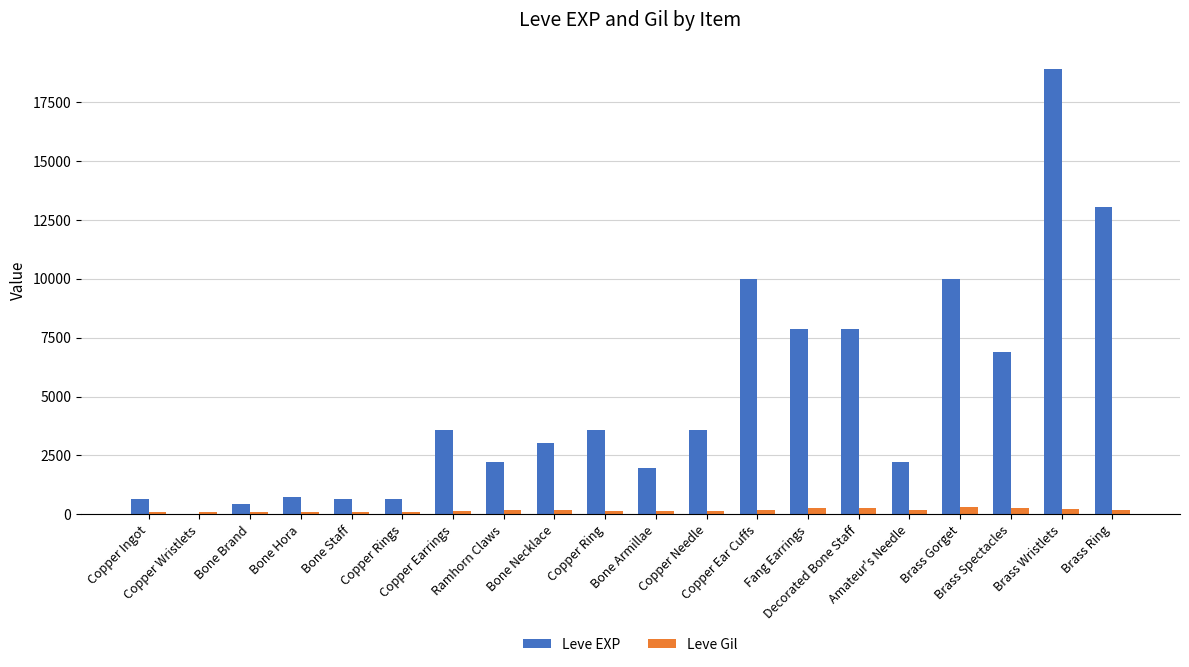

What is the maximum value for Leve Gil?

293